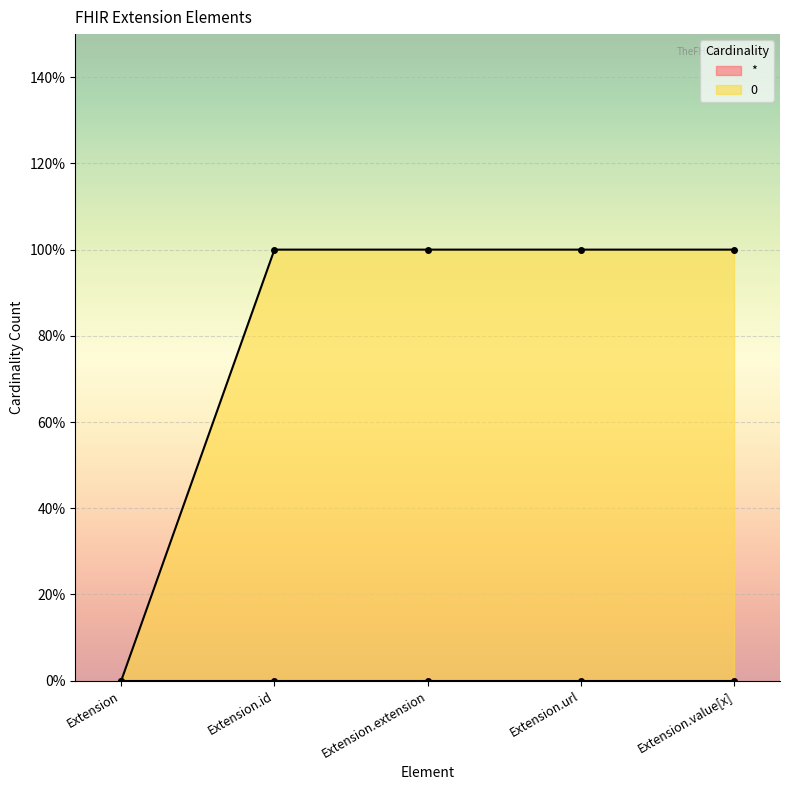

Reading right to left, extract all data points from this chart.

1	1	1	1	0